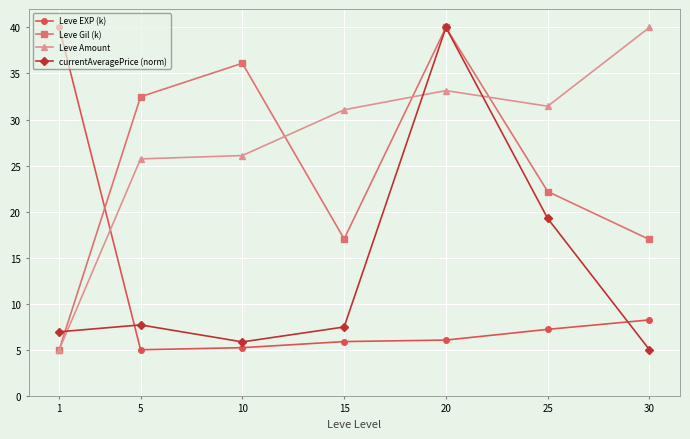

What is the difference between the maximum and minimum values in the Leve Gil (k) series?

35.0